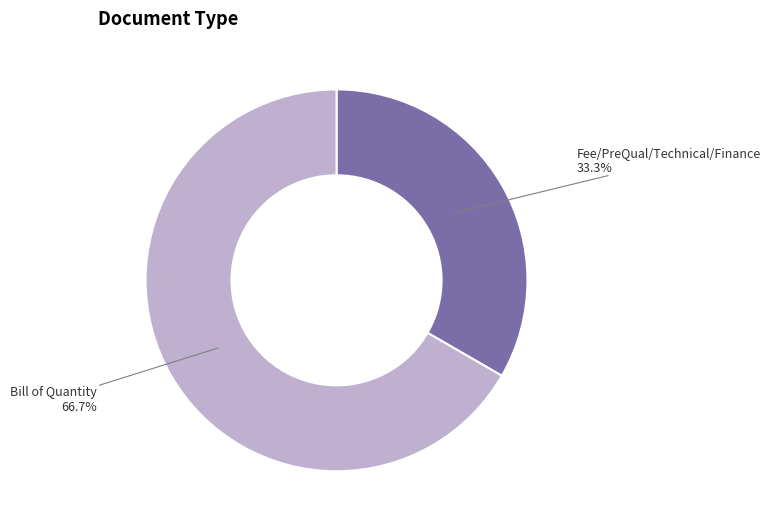

Which slice is the smallest?

Fee/PreQual/Technical/Finance